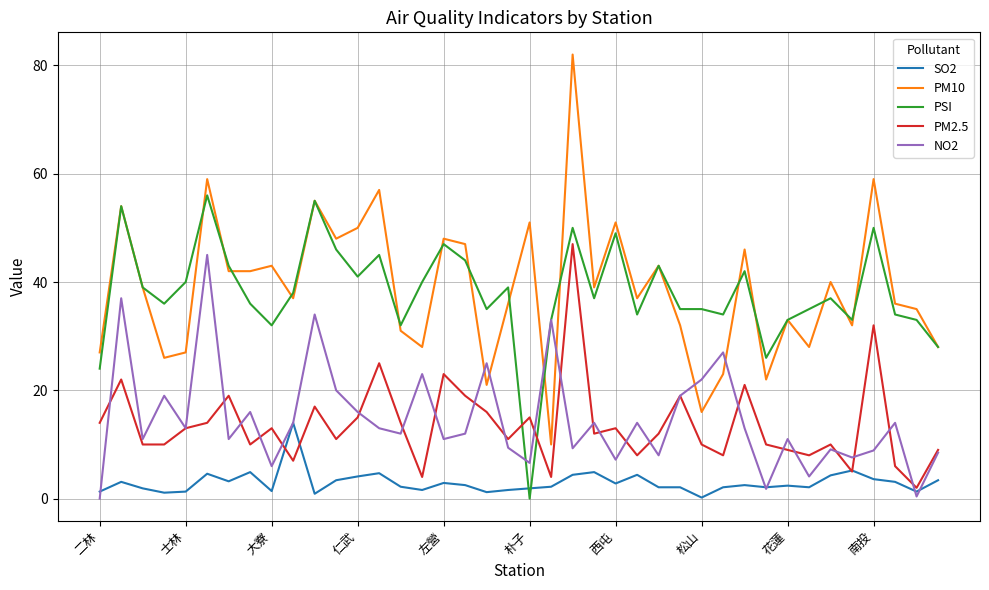

What is the highest value of the SO2 series?

14.0